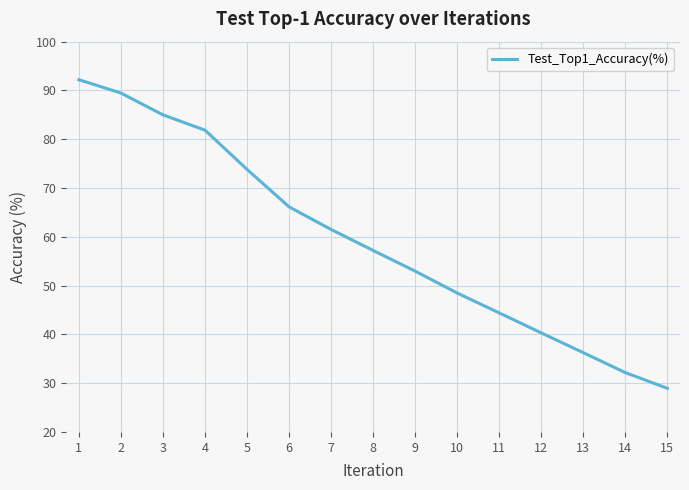

What is the approximate value at 10?

48.5